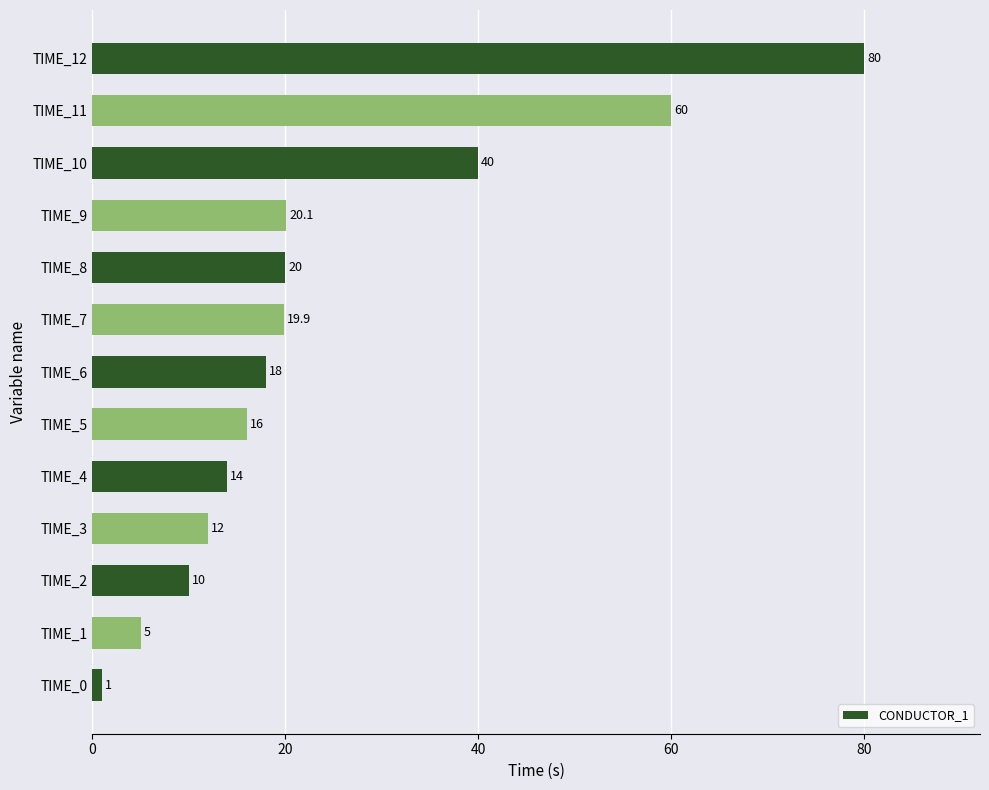

Are the bars grouped side by side (vs. stacked)?

No